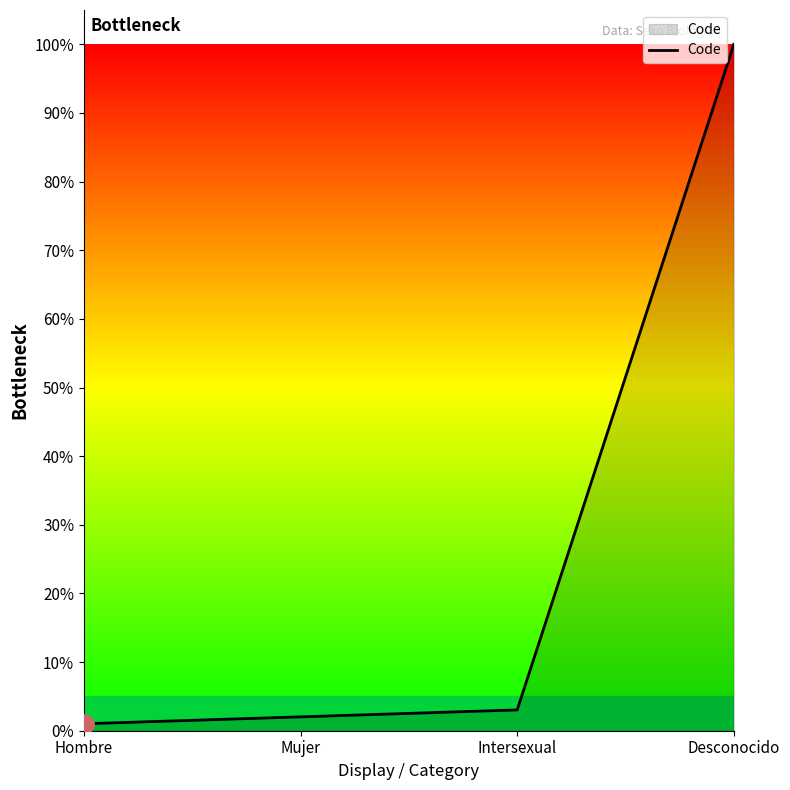

True or false: there are more than 1 points higher than both neighbors.

False